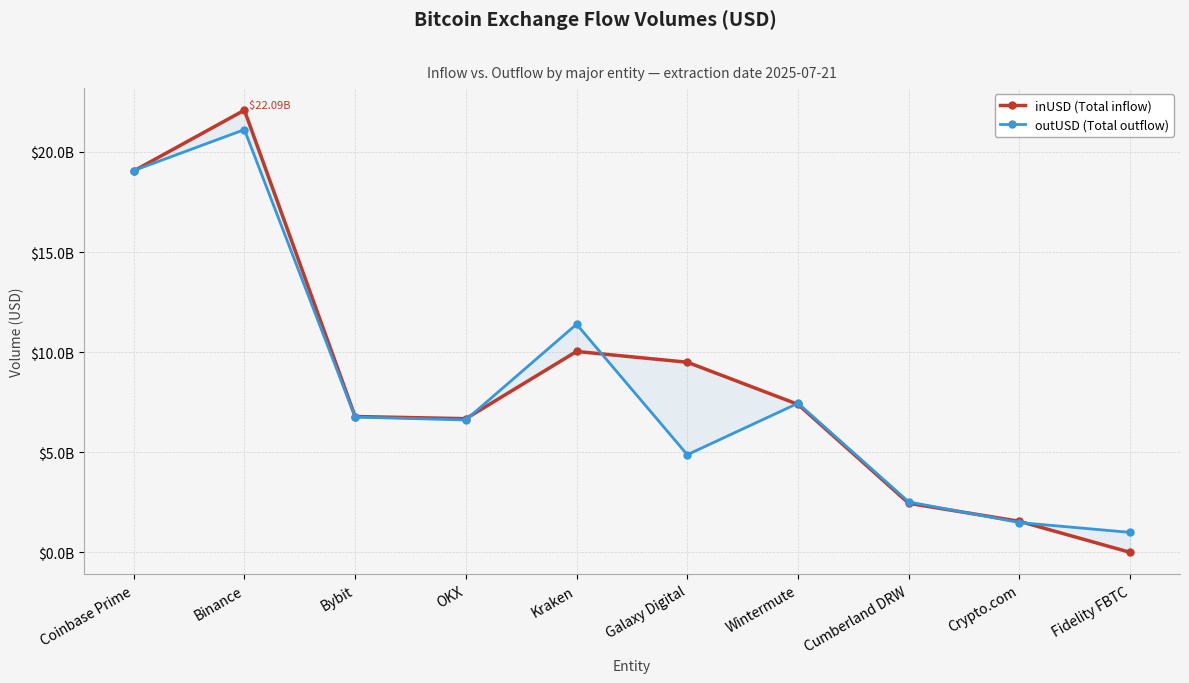

True or false: outUSD (Total) has more than 2 points higher than both neighbors.

True